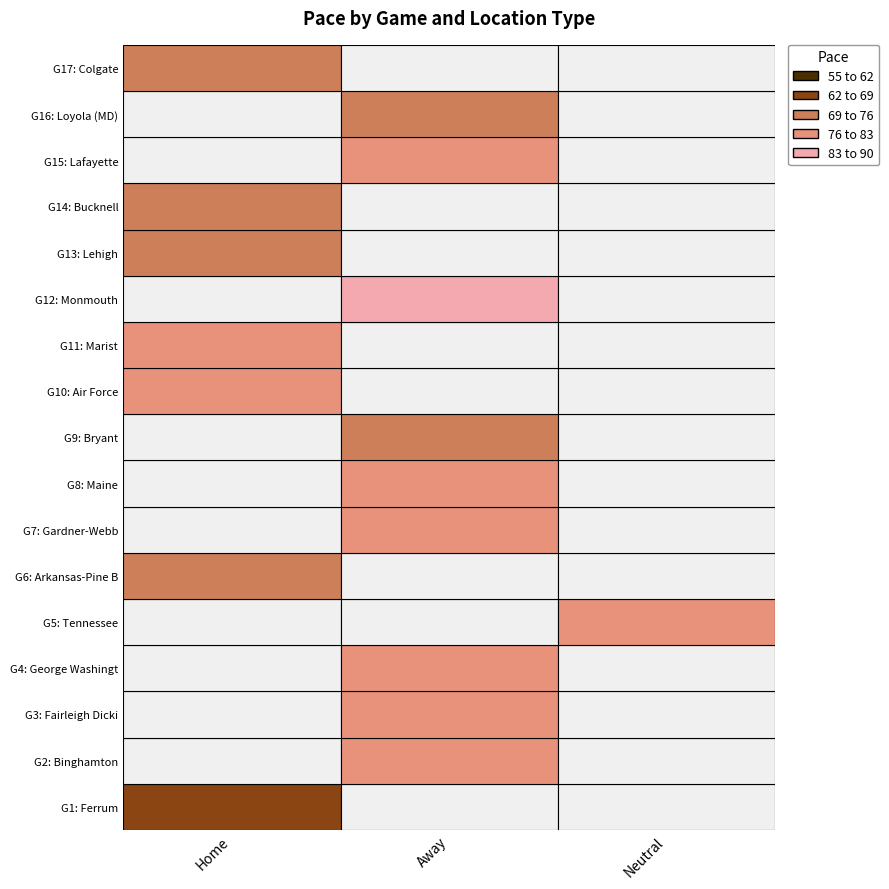

What is the difference between the second highest and minimum values in the Home series?

23.7